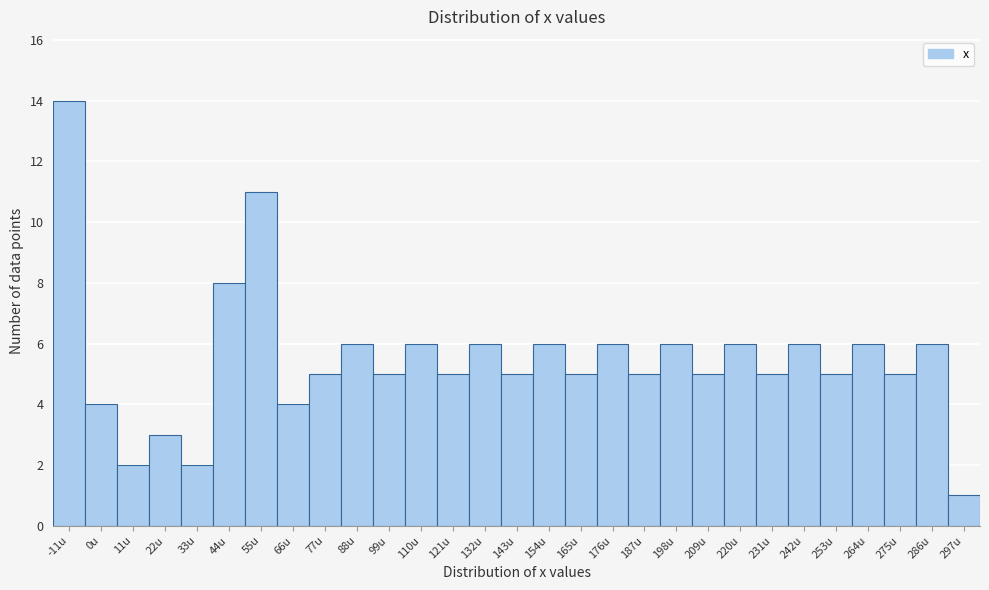

Reading left to right, transcribe all the data shown in this chart.

14	4	2	3	2	8	11	4	5	6	5	6	5	6	5	6	5	6	5	6	5	6	5	6	5	6	5	6	1